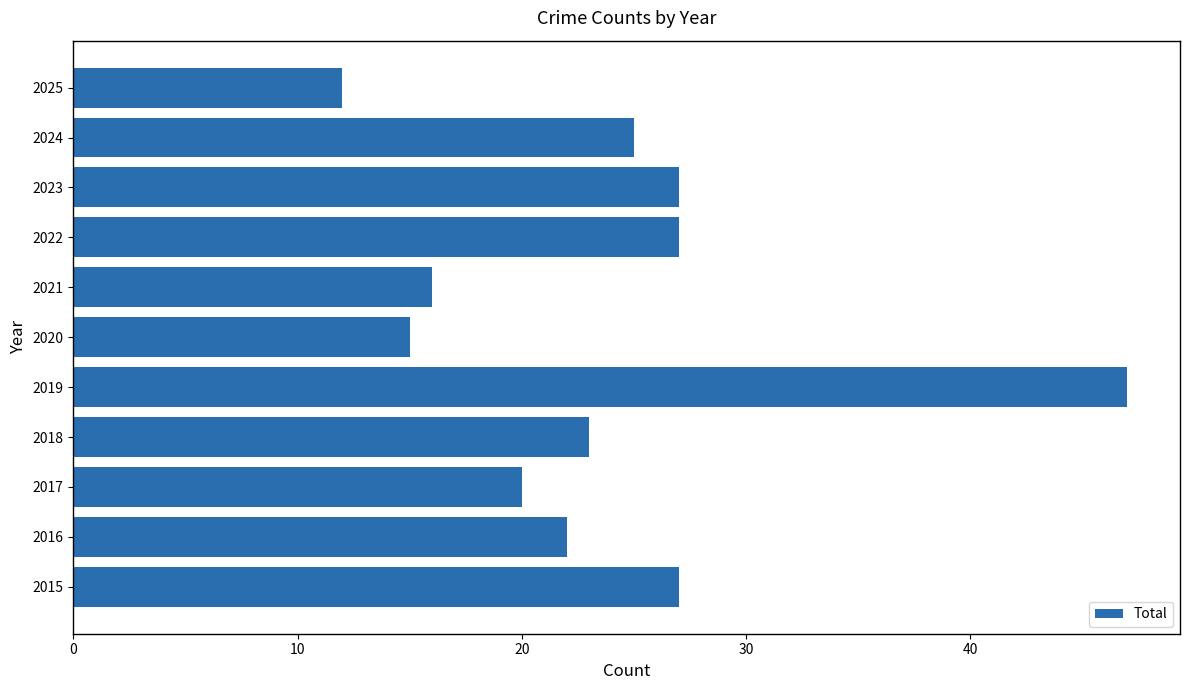

What is the difference between the values at 2022 and 2018?

4